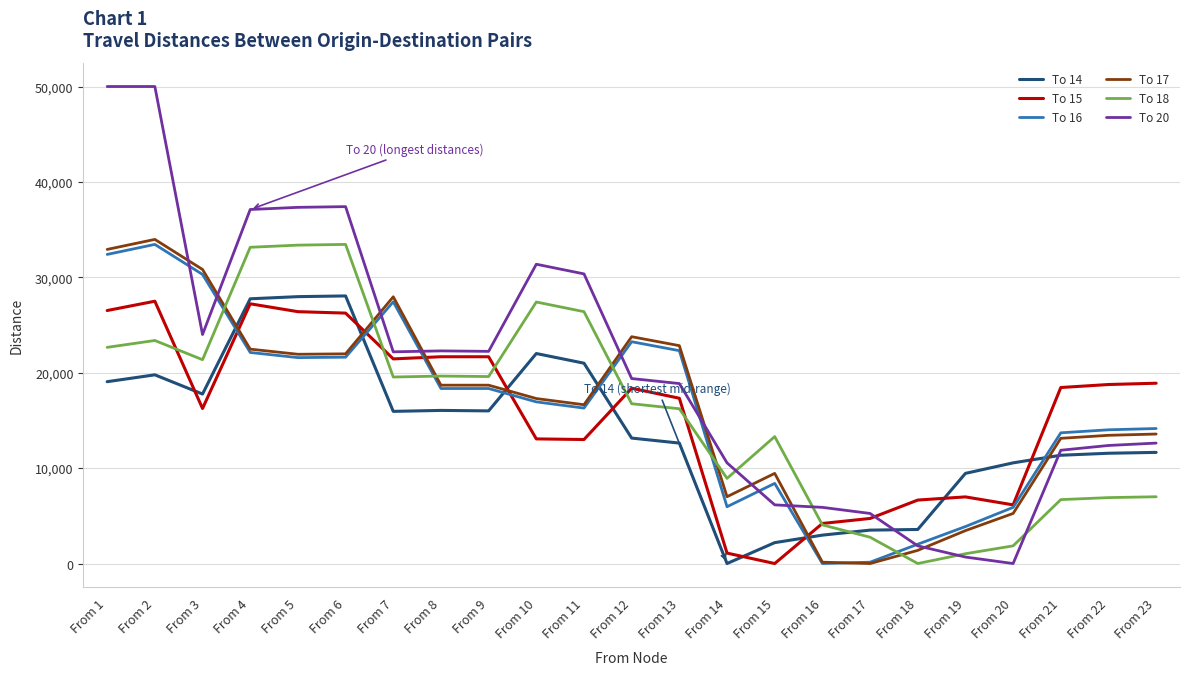

Which series has the largest range (max minus min)?

To 20